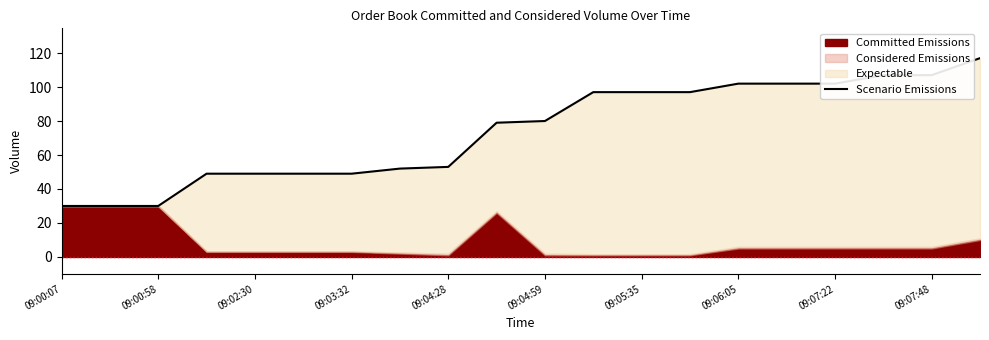

The value at 11 is 54. True or false?

False